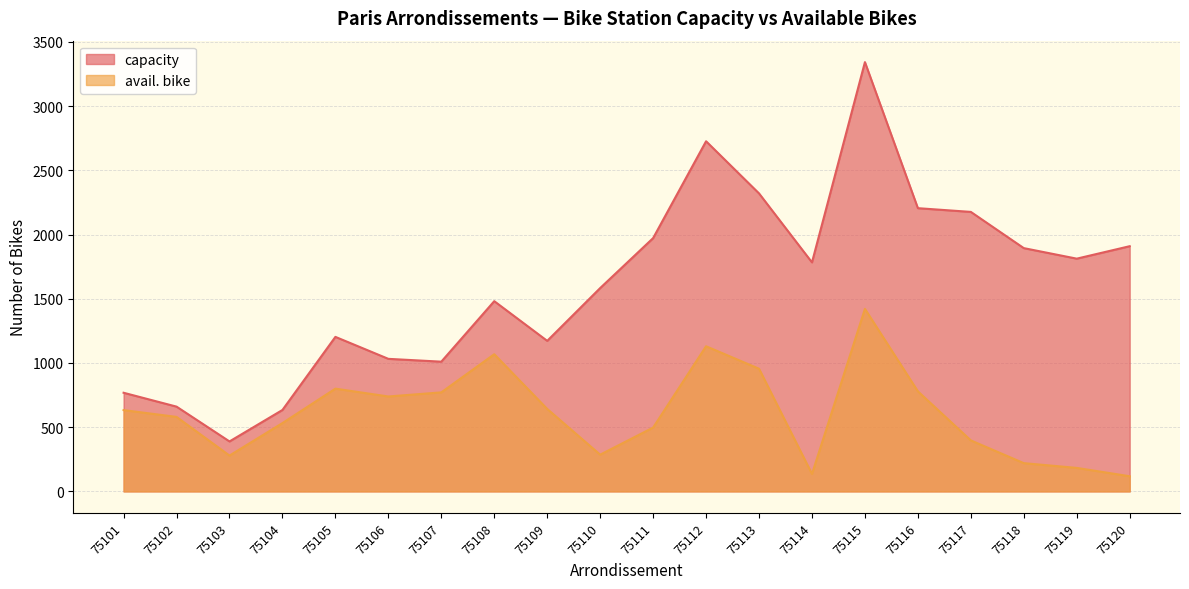

Which series has the largest total across all categories?

capacity